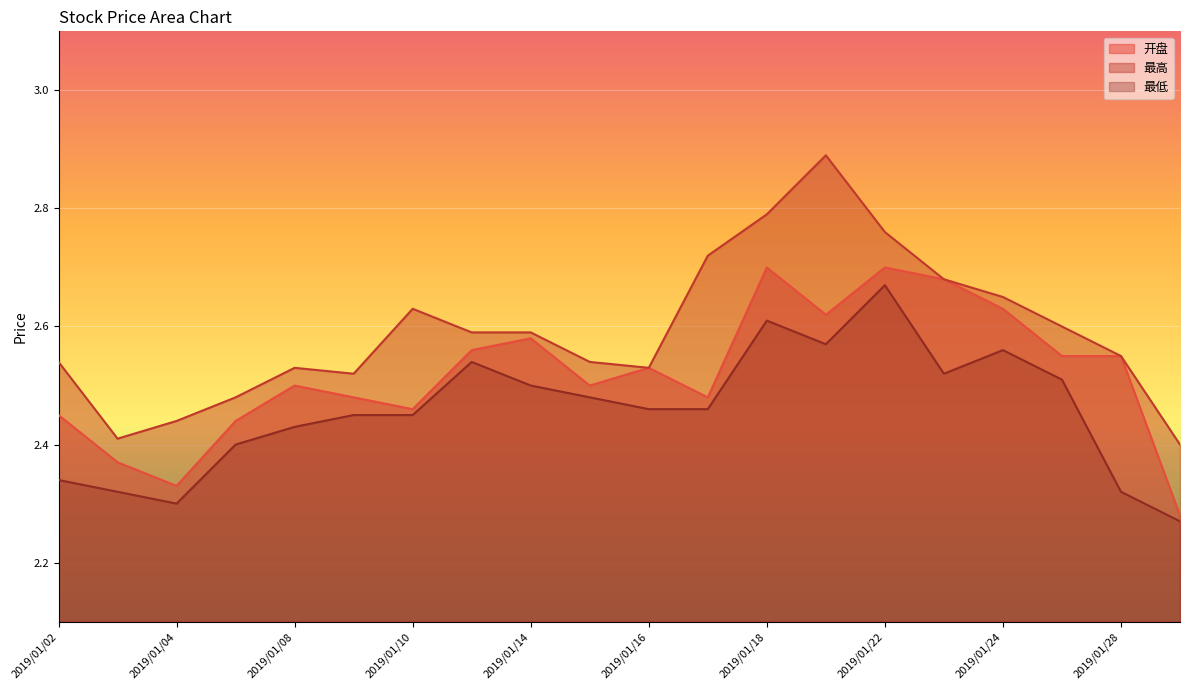

True or false: 开盘 and 最低 intersect in this chart.

False